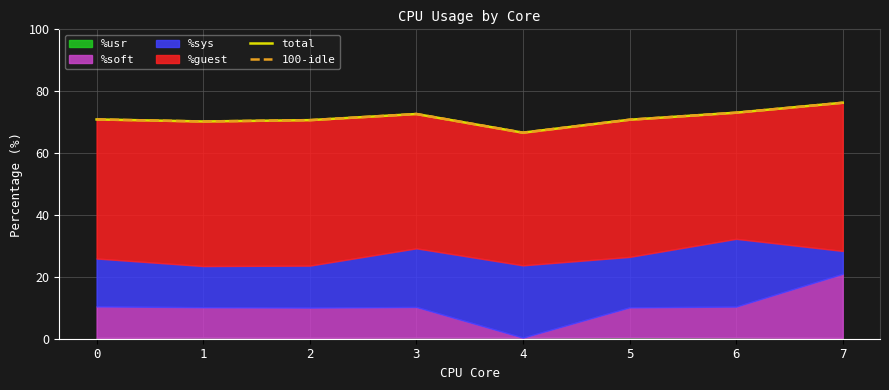

What is the maximum value for 100-idle?

76.3